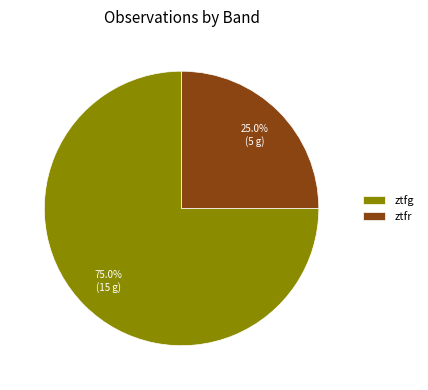

Count the number of slices in the pie.

2